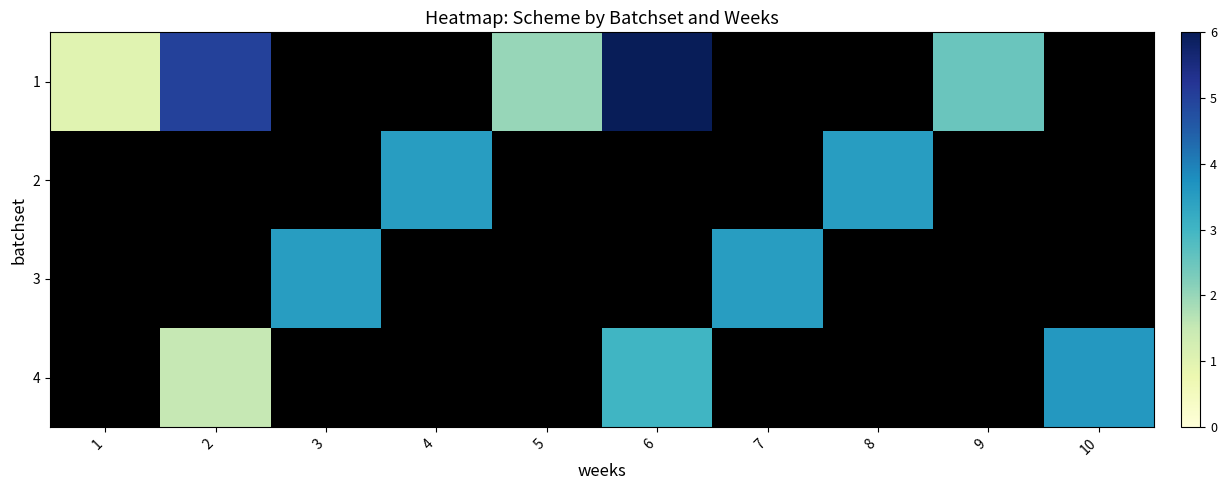

How many values in 2 are above zero?

2